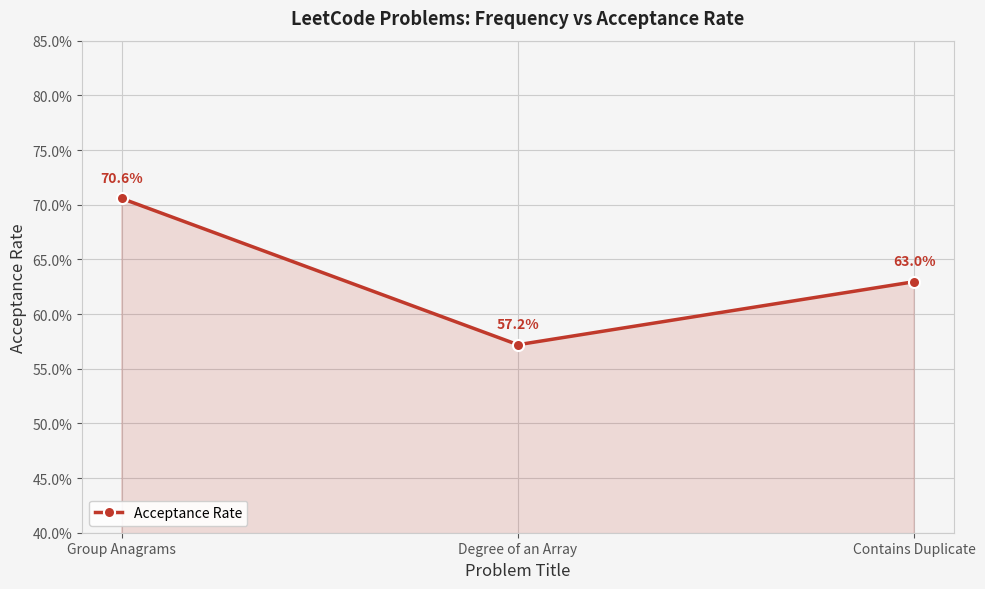

Rank the categories by value from lowest to highest.

Degree of an Array, Contains Duplicate, Group Anagrams